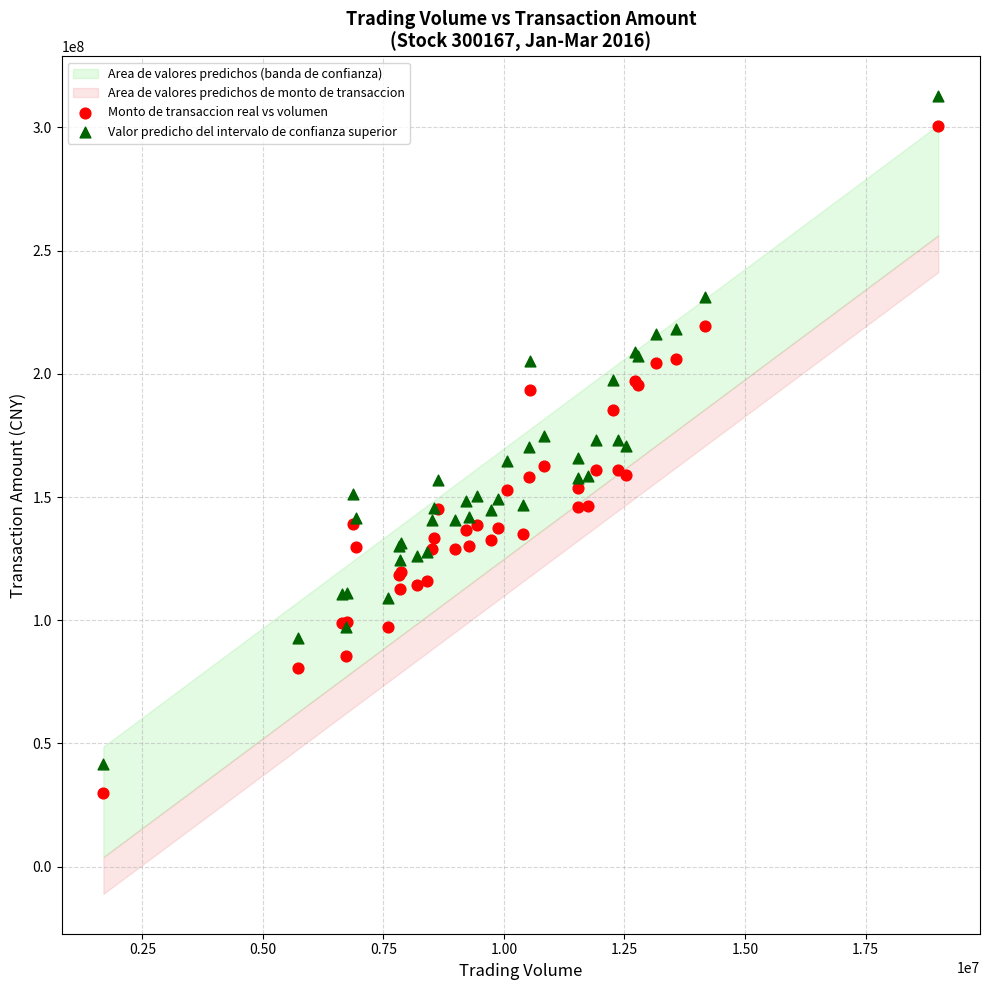

What is the X range (max minus min) for the scatter plot?

17314849.0